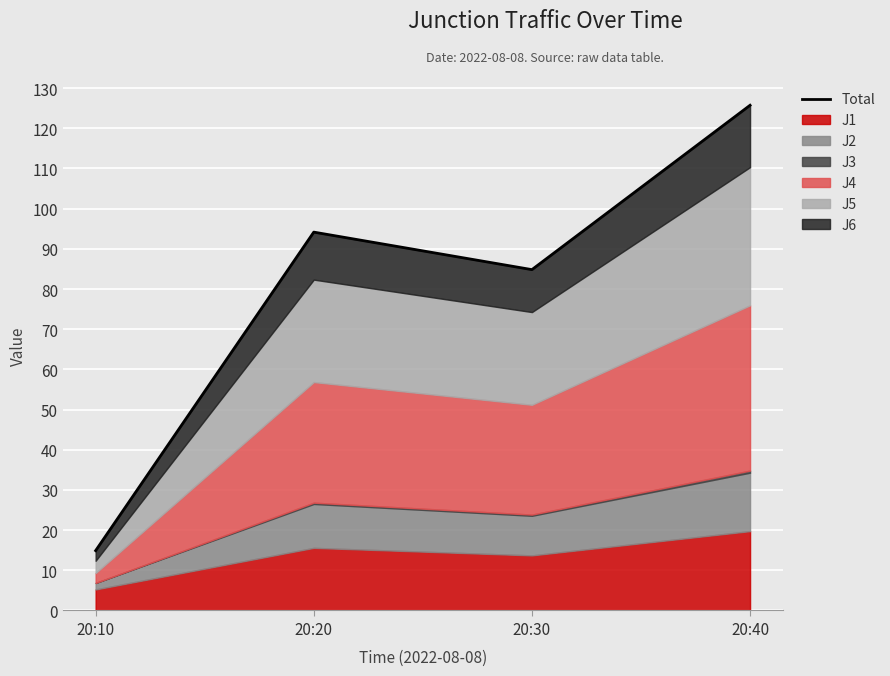

What is the maximum value shown in the chart?

125.7